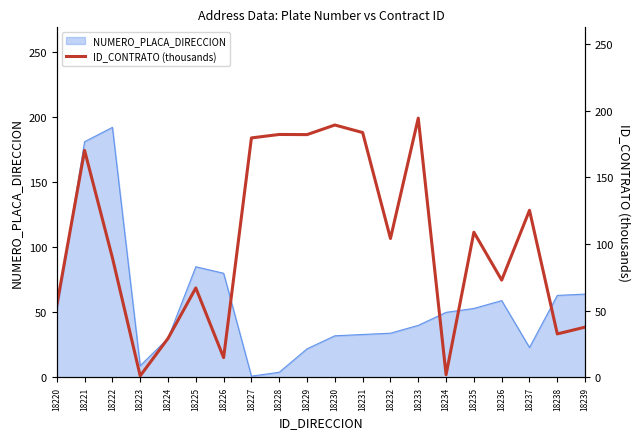

What is the sum of all values?

2020.3